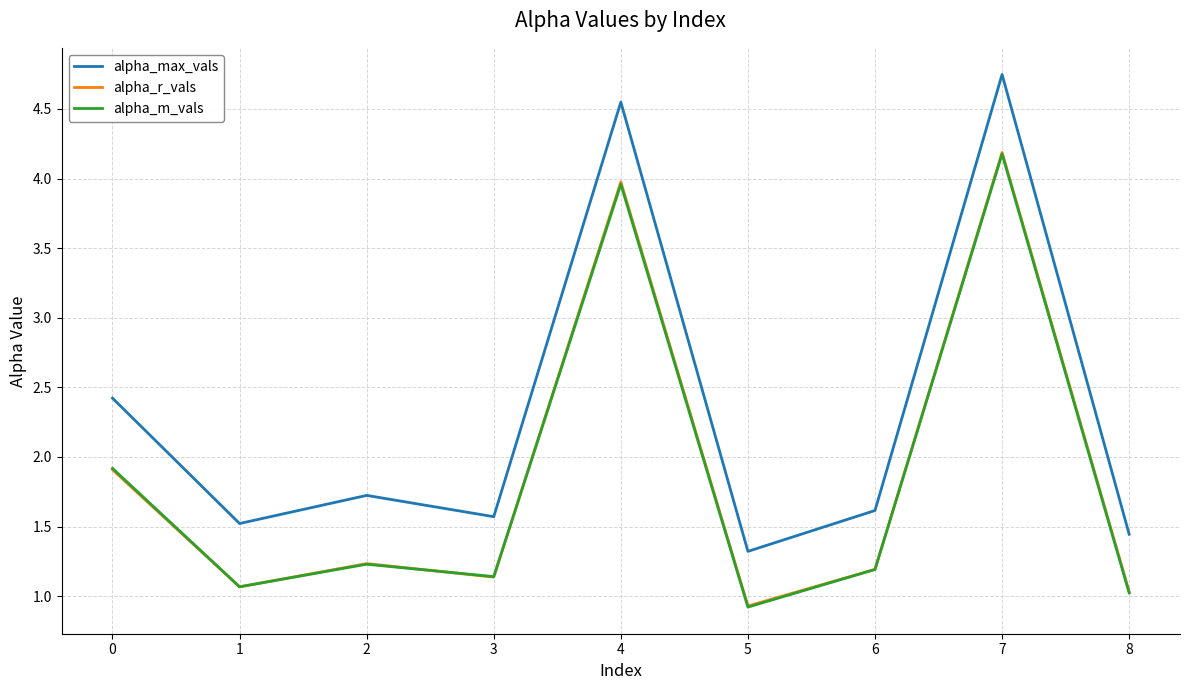

Between 0 and 7, which series saw the biggest shift?

alpha_max_vals